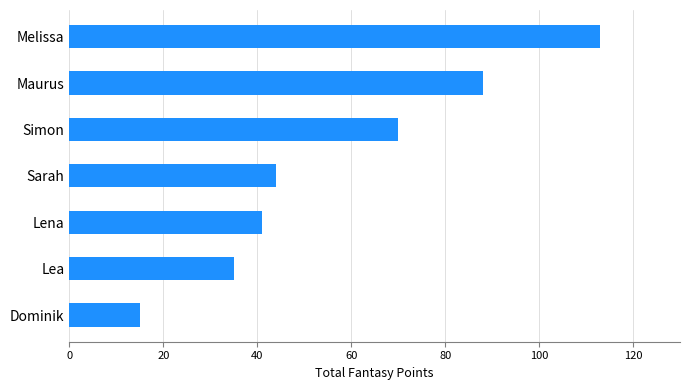

What is the smallest value displayed?

15